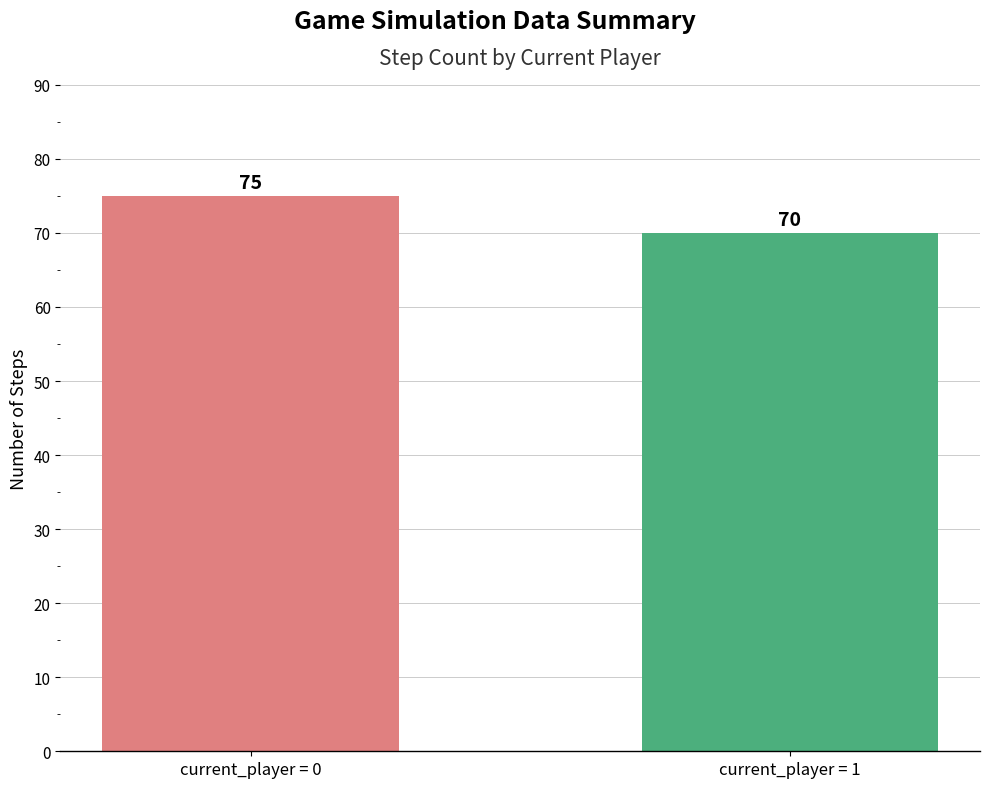

List the labels in order of value, smallest first.

current_player = 1, current_player = 0